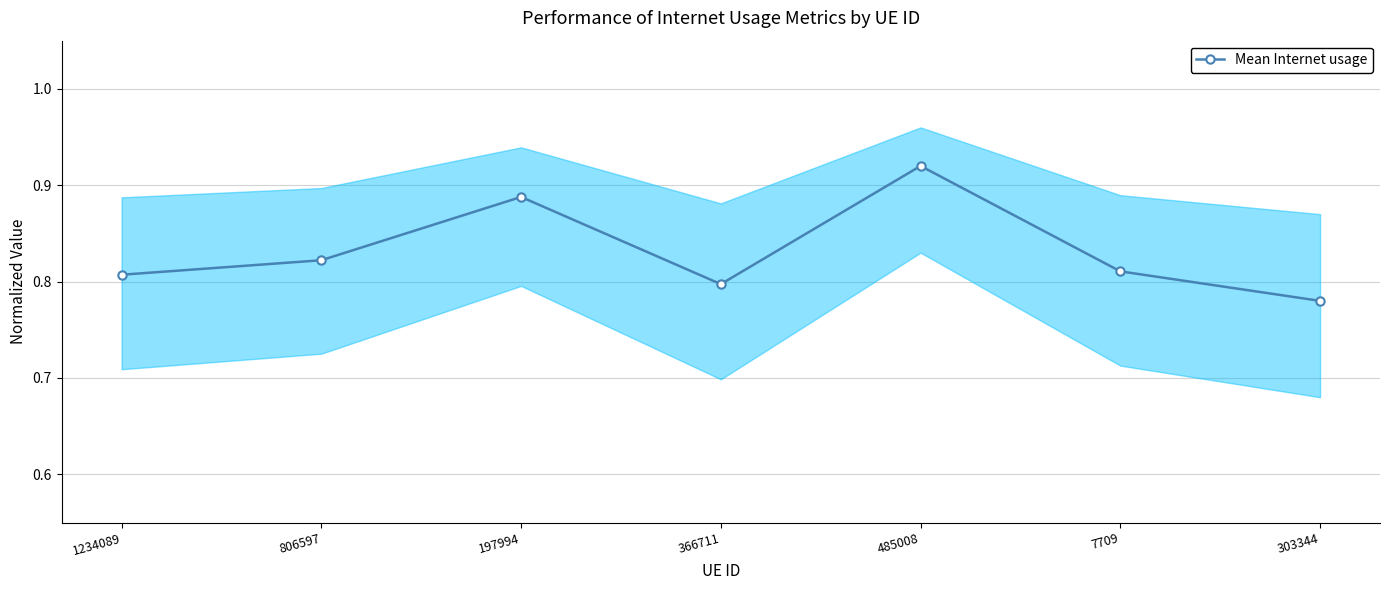

List the labels in order of value, largest first.

485008, 197994, 806597, 7709, 1234089, 366711, 303344